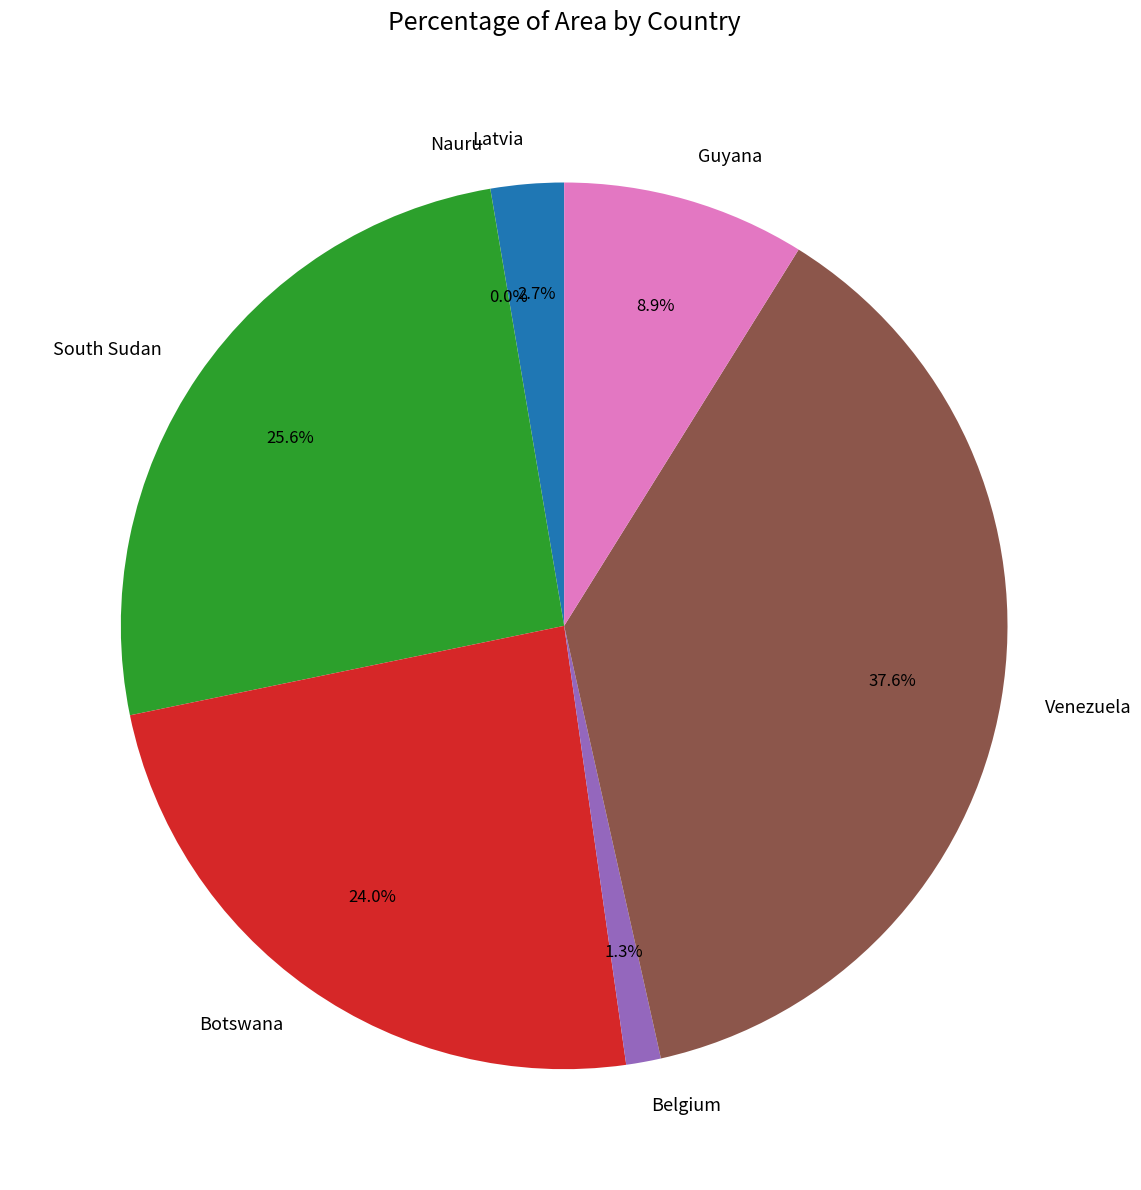

Which slice is the largest?

Venezuela